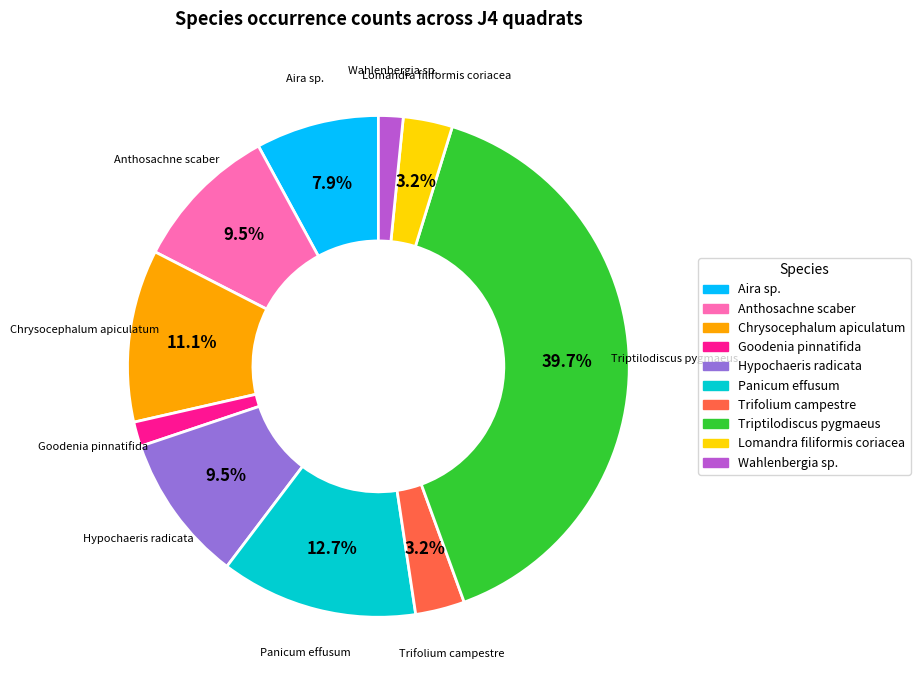

The Trifolium campestre slice represents 3% of the pie. True or false?

True